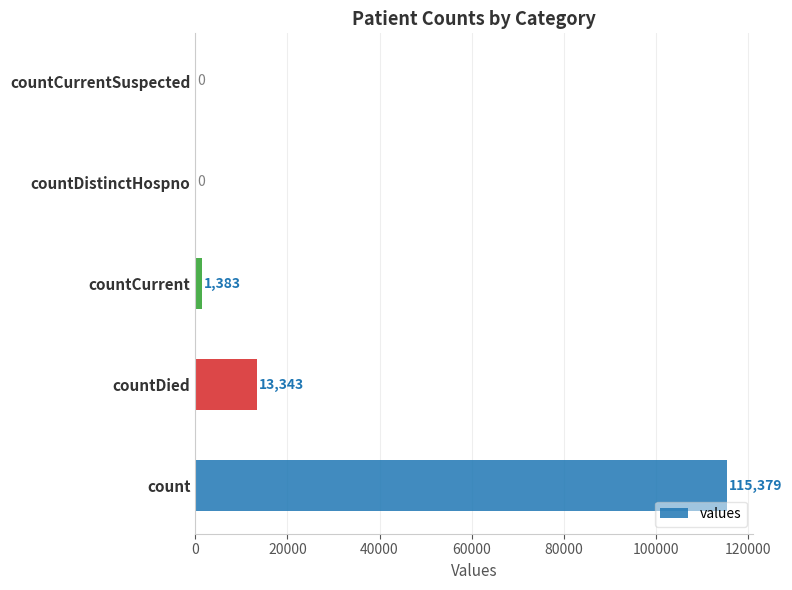

What is the sum of all values?

130105